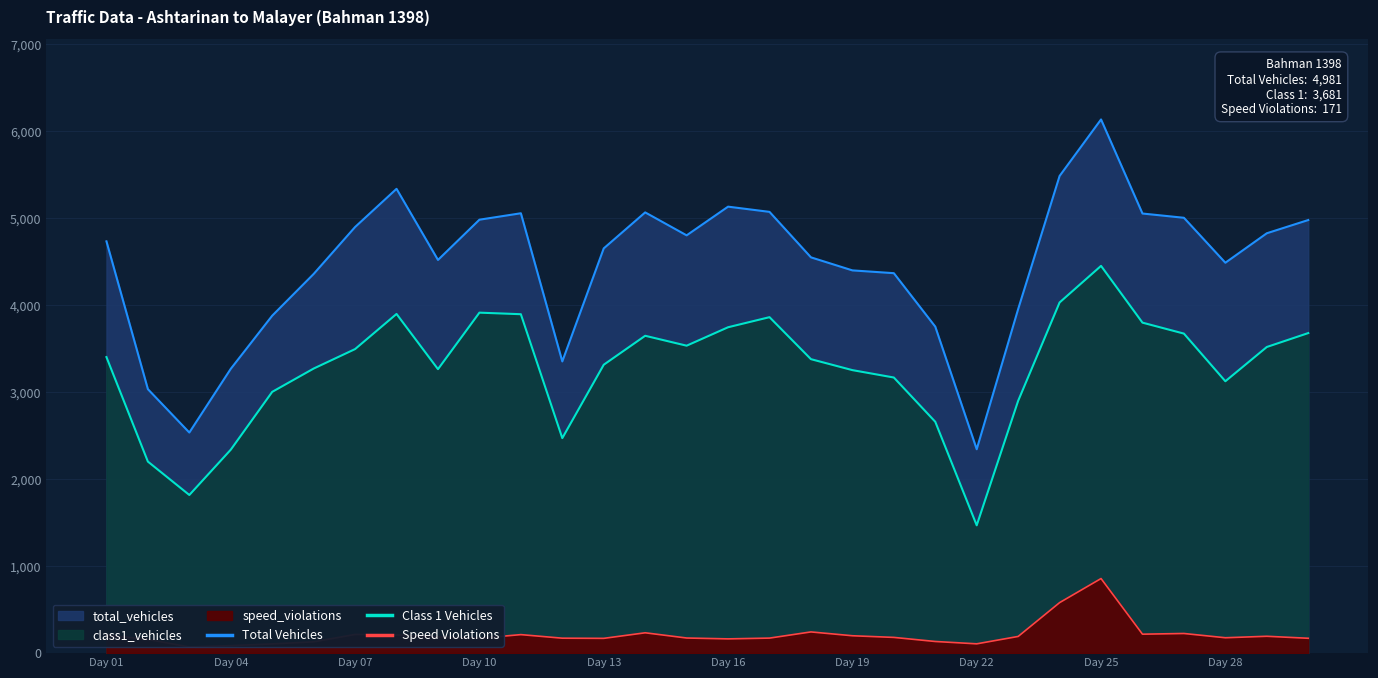

Rank the series by their maximum value, from lowest to highest.

speed_violations, class1_vehicles, total_vehicles